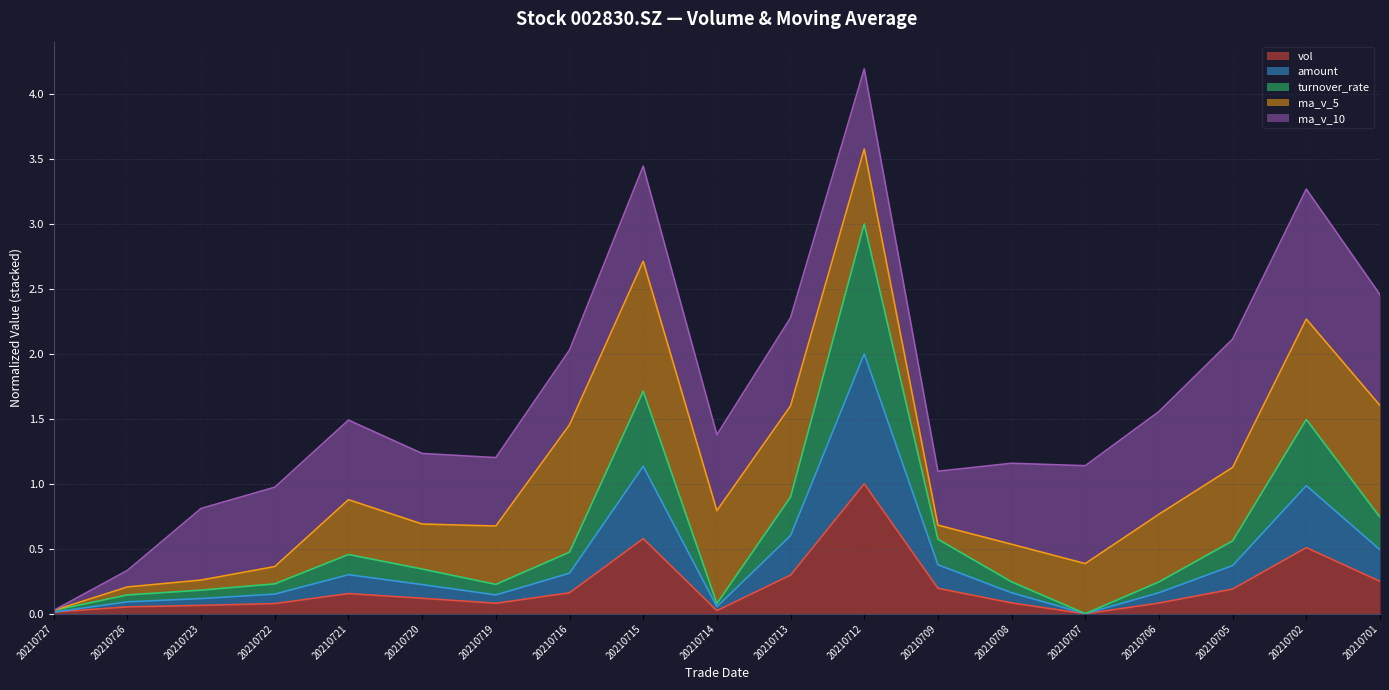

At which label does vol reach its peak?

20210712